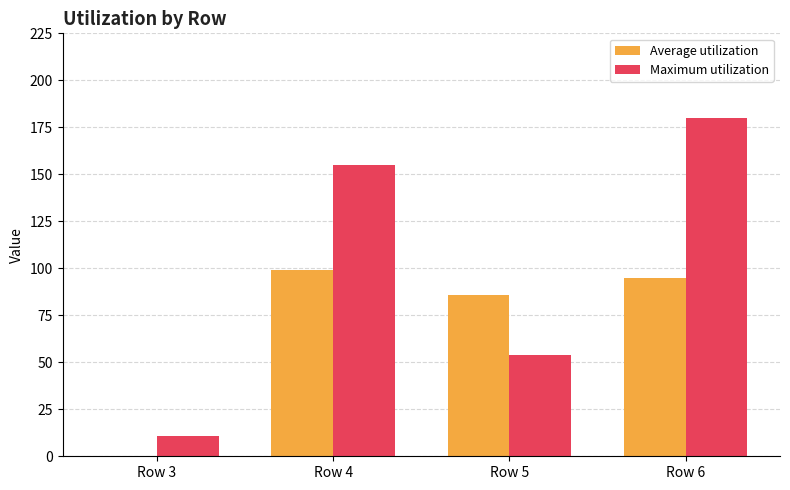

Reading right to left, extract all data points from this chart.

Average utilization: 95	86	99	0
Maximum utilization: 180	54	155	11